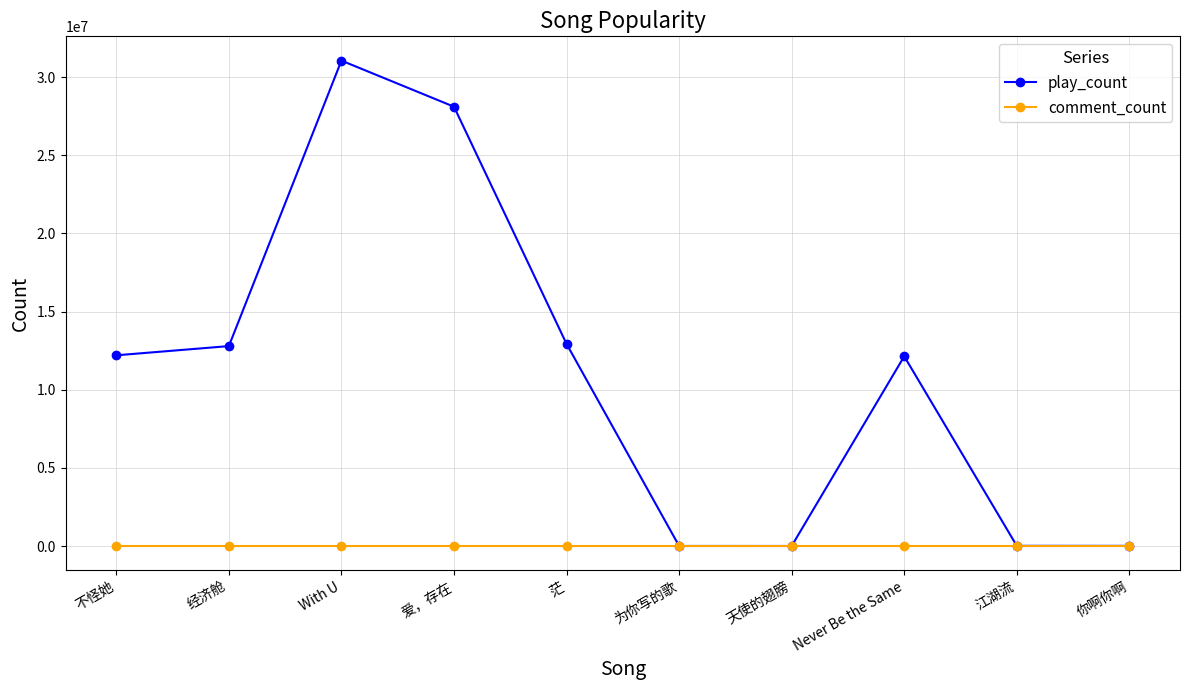

Where is the first local maximum for play_count?

With U